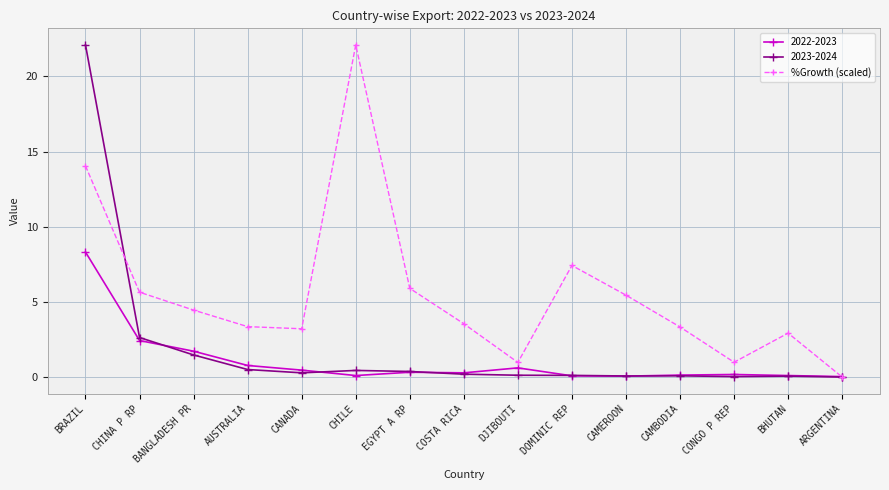

At which category does %Growth (scaled) reach its first local peak?

CHILE